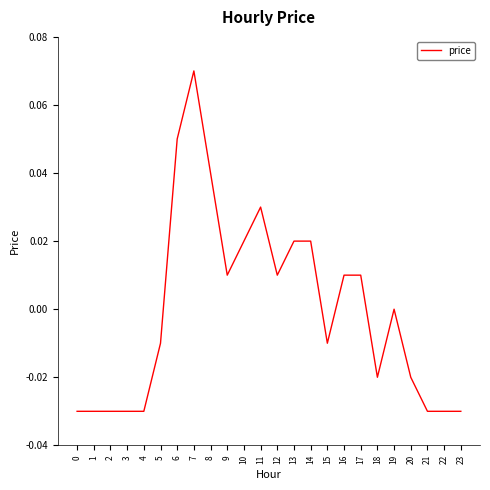

The value at 23 is -0.0. True or false?

True